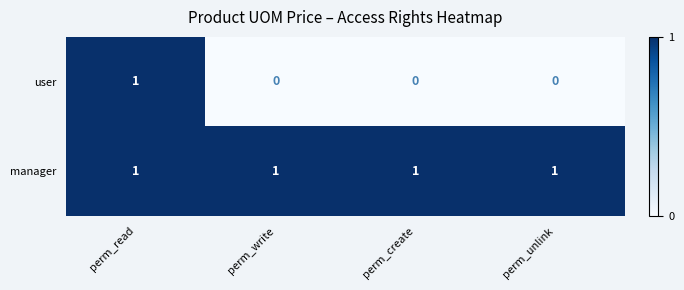

How many categories are shown in the chart?

4